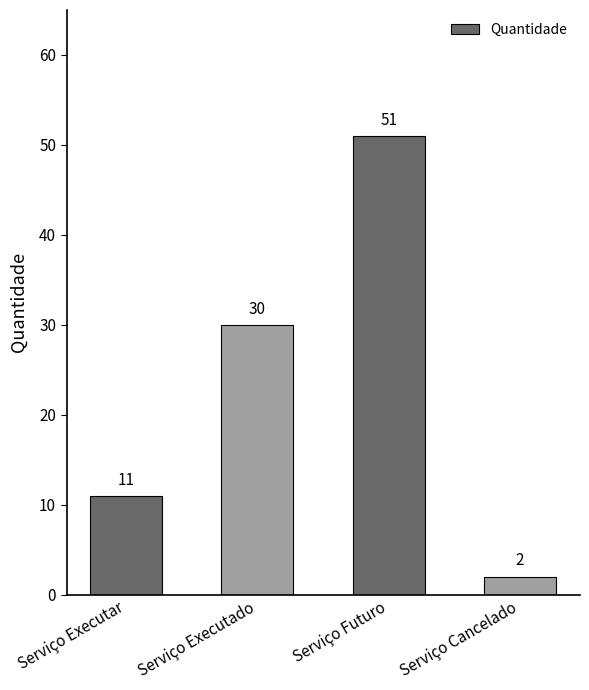

What is the smallest value displayed?

2